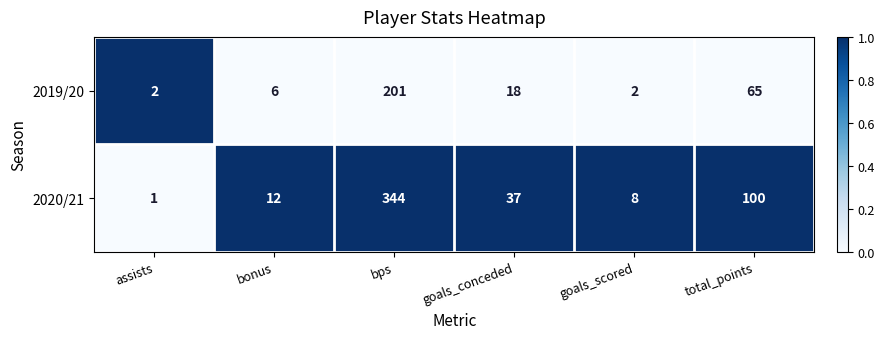

Which category has the highest value across all series?

bps